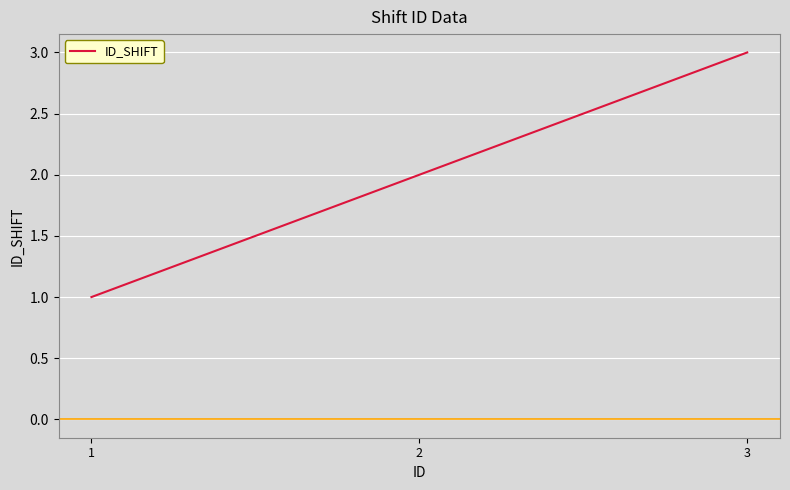

What is the change in value from 1 to 2?

+1